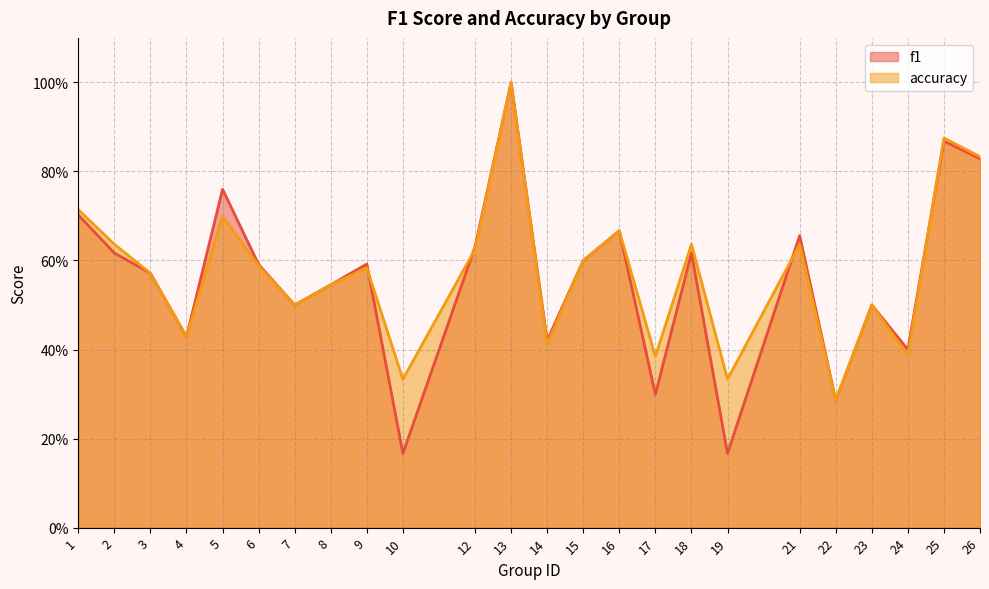

In accuracy, how many points are higher than both neighbors (excluding endpoints)?

8